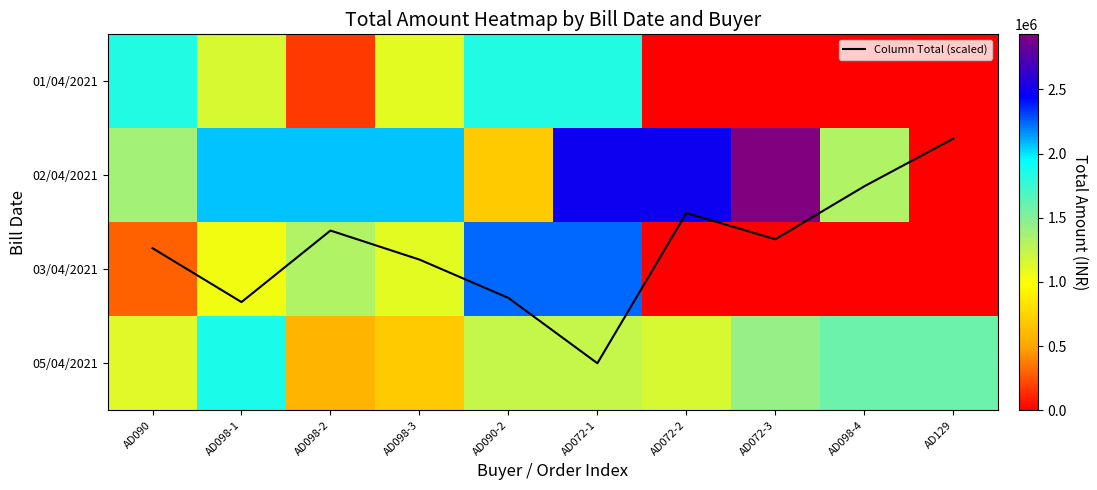

Read the 05/04/2021 value at AD072-1.

1230077.4